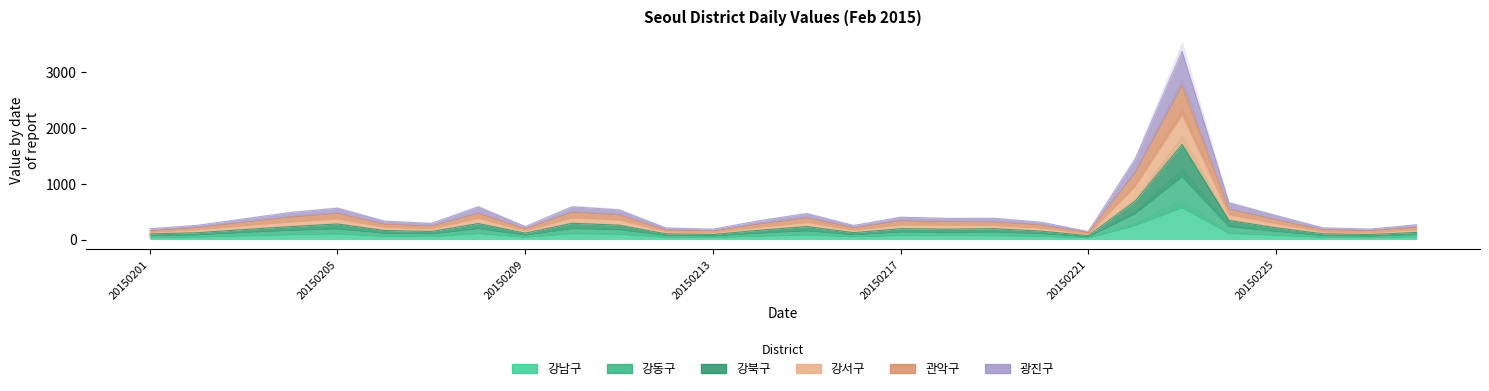

How many data points in 강남구 are above 61?

14